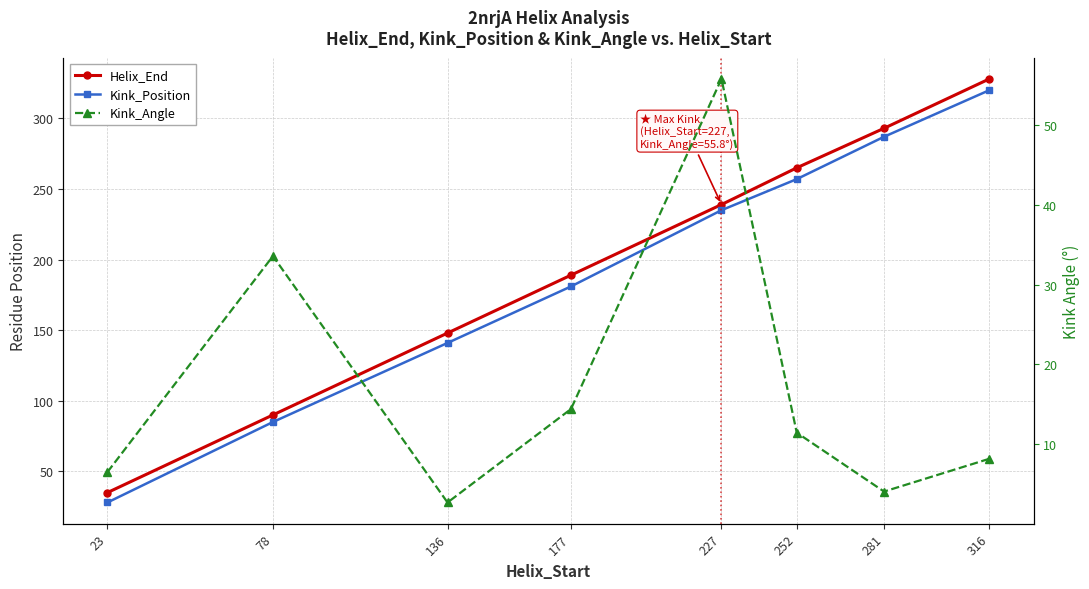

List the series in order of their peak value, lowest first.

Kink_Angle, Kink_Position, Helix_End